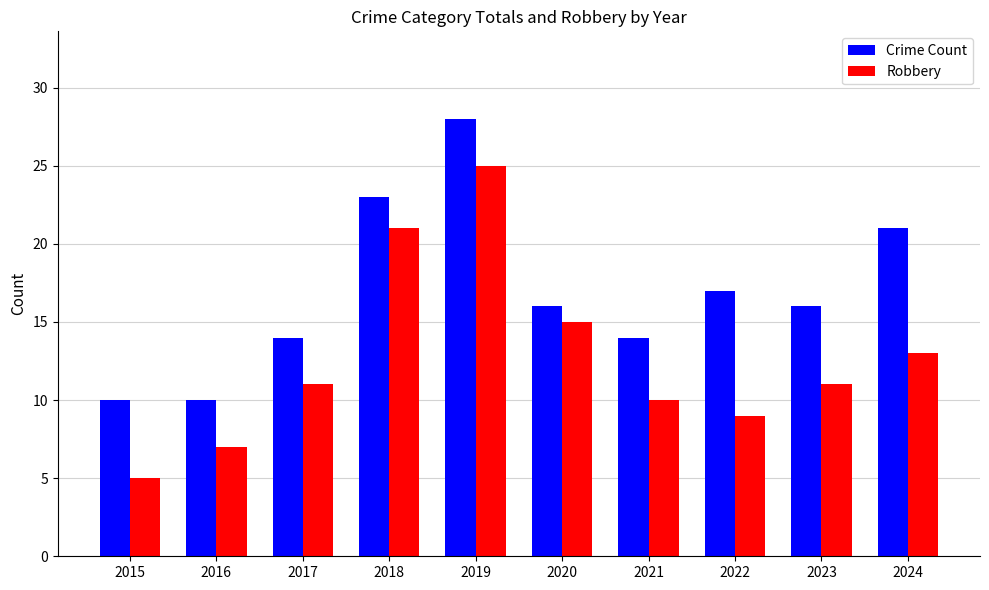

At which label is Robbery closest to 15?

2020